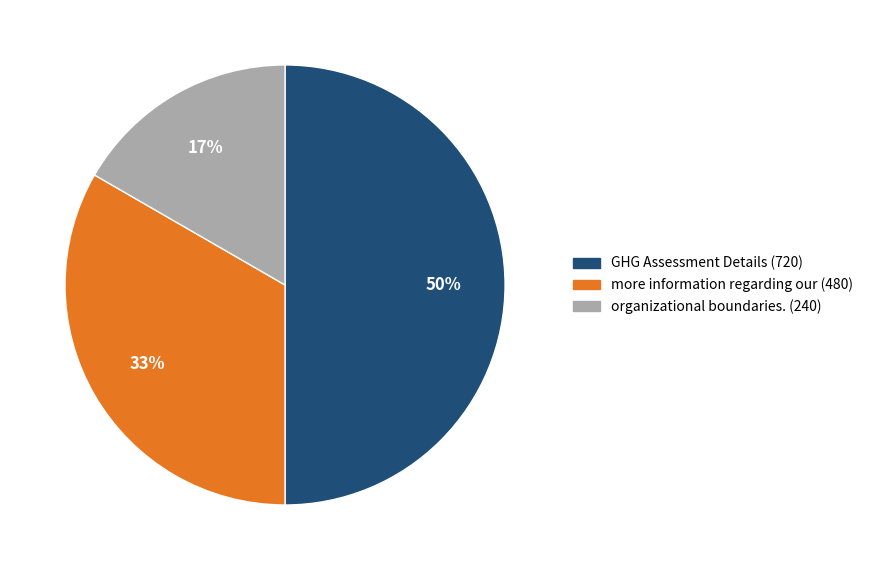

Is it true that more information regarding our is 22% of the pie?

False